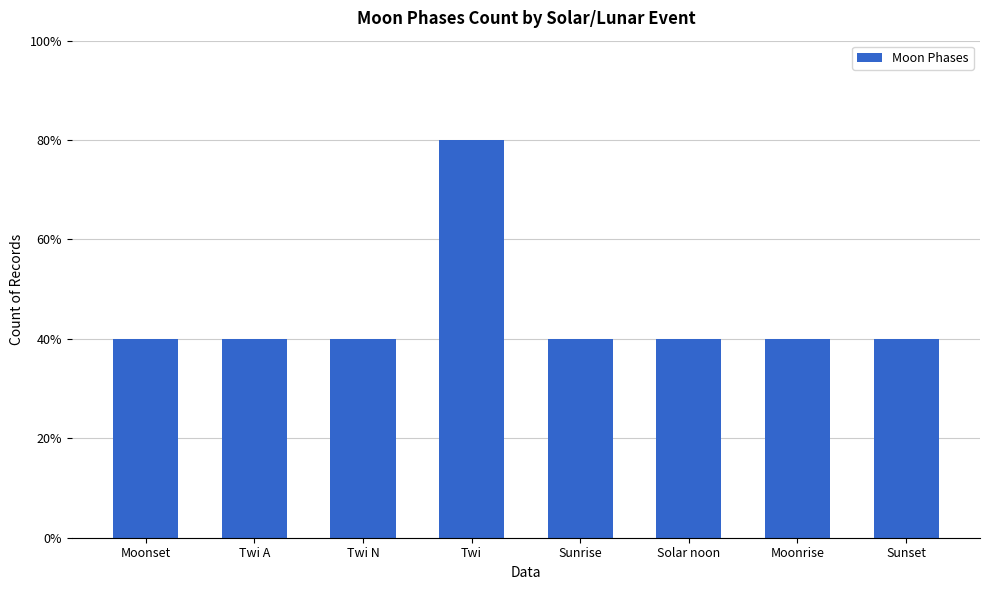

Are the bars horizontal?

No